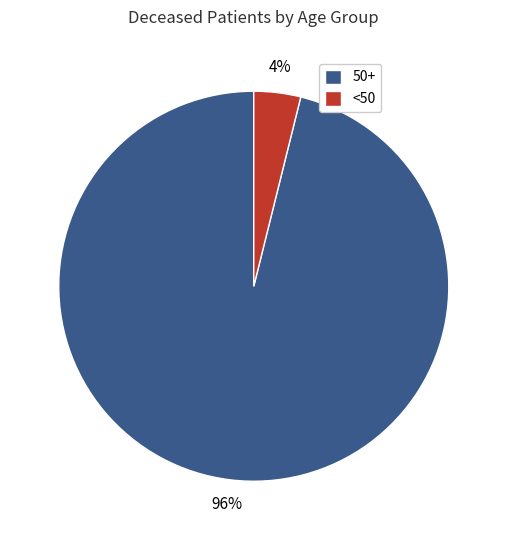

What percentage is the <50 slice, to the nearest percent?

4%